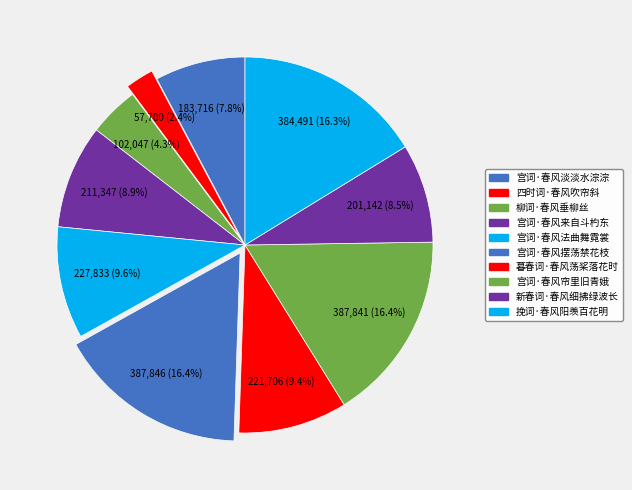

Count the number of slices in the pie.

10